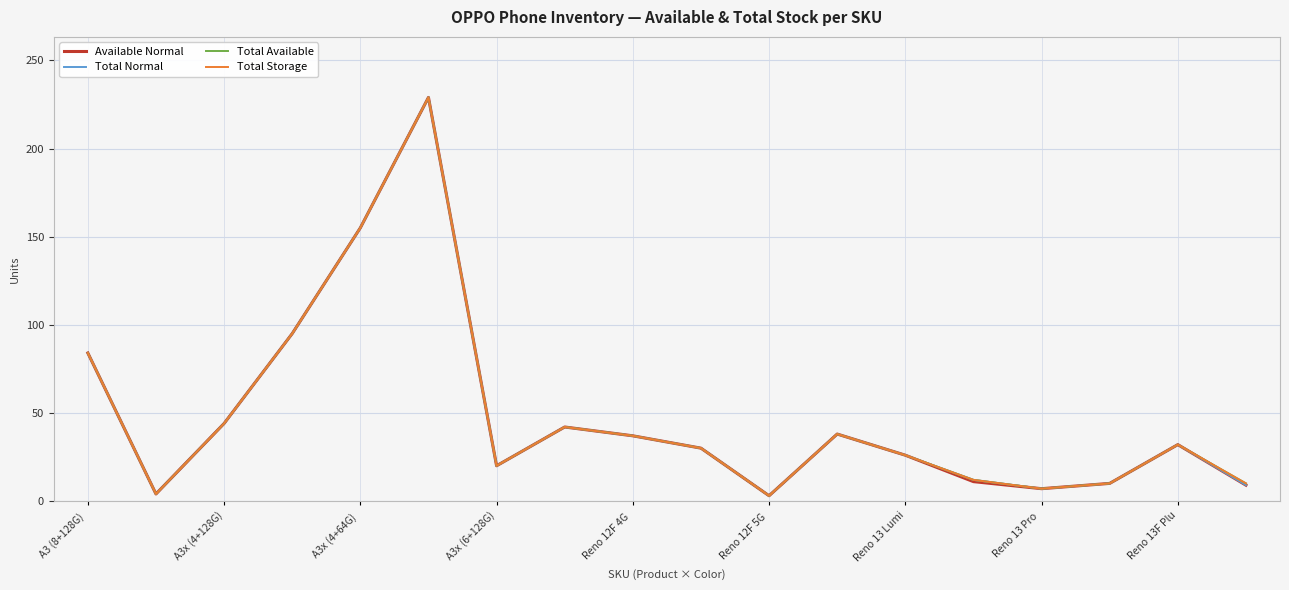

Is this an area chart (filled region under the line)?

No